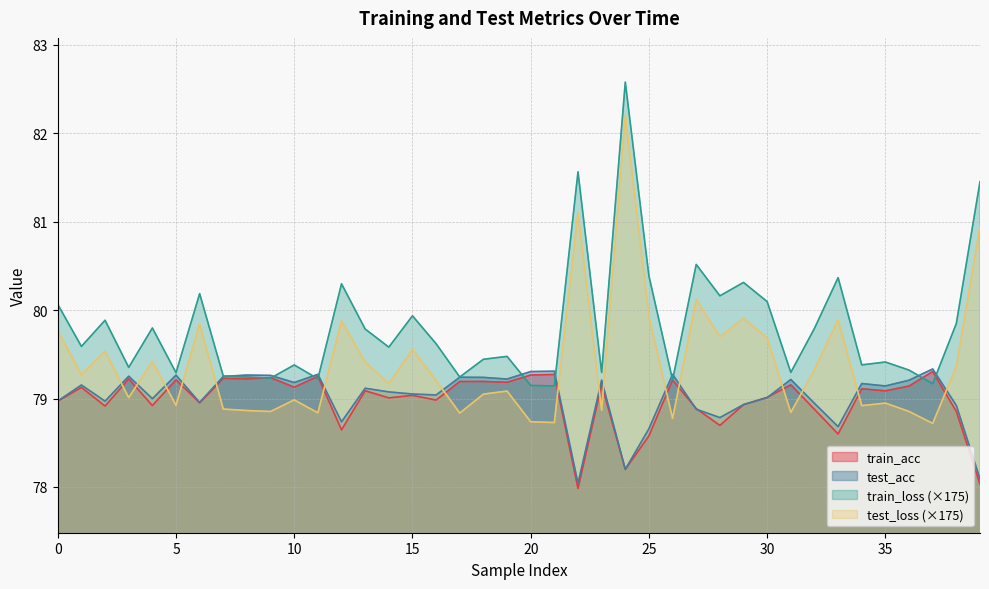

Reading left to right, list all the values displayed in this chart.

train_loss: 0=80.1	1=79.6	2=79.9	3=79.4	4=79.8	5=79.3	6=80.2	7=79.3	8=79.2	9=79.2	10=79.4	11=79.2	12=80.3	13=79.8	14=79.6	15=79.9	16=79.6	17=79.2	18=79.4	19=79.5	20=79.1	21=79.1	22=81.6	23=79.3	24=82.6	25=80.4	26=79.2	27=80.5	28=80.2	29=80.3	30=80.1	31=79.3	32=79.8	33=80.4	34=79.4	35=79.4	36=79.3	37=79.2	38=79.8	39=81.5
test_loss: 0=79.8	1=79.3	2=79.5	3=79.0	4=79.4	5=78.9	6=79.8	7=78.9	8=78.9	9=78.9	10=79.0	11=78.8	12=79.9	13=79.4	14=79.2	15=79.6	16=79.2	17=78.8	18=79.1	19=79.1	20=78.7	21=78.7	22=81.1	23=78.9	24=82.2	25=79.9	26=78.8	27=80.1	28=79.7	29=79.9	30=79.7	31=78.8	32=79.3	33=79.9	34=78.9	35=78.9	36=78.9	37=78.7	38=79.4	39=80.9
train_acc: 0=79.0	1=79.1	2=78.9	3=79.2	4=78.9	5=79.2	6=79.0	7=79.2	8=79.2	9=79.2	10=79.1	11=79.3	12=78.6	13=79.1	14=79.0	15=79.0	16=79.0	17=79.2	18=79.2	19=79.2	20=79.3	21=79.3	22=78.0	23=79.2	24=78.2	25=78.6	26=79.2	27=78.9	28=78.7	29=78.9	30=79.0	31=79.2	32=78.9	33=78.6	34=79.1	35=79.1	36=79.1	37=79.3	38=78.9	39=78.0
test_acc: 0=79.0	1=79.2	2=79.0	3=79.3	4=79.0	5=79.3	6=79.0	7=79.2	8=79.3	9=79.3	10=79.2	11=79.3	12=78.7	13=79.1	14=79.1	15=79.1	16=79.0	17=79.2	18=79.2	19=79.2	20=79.3	21=79.3	22=78.0	23=79.2	24=78.2	25=78.7	26=79.3	27=78.9	28=78.8	29=78.9	30=79.0	31=79.2	32=78.9	33=78.7	34=79.2	35=79.1	36=79.2	37=79.3	38=78.9	39=78.1